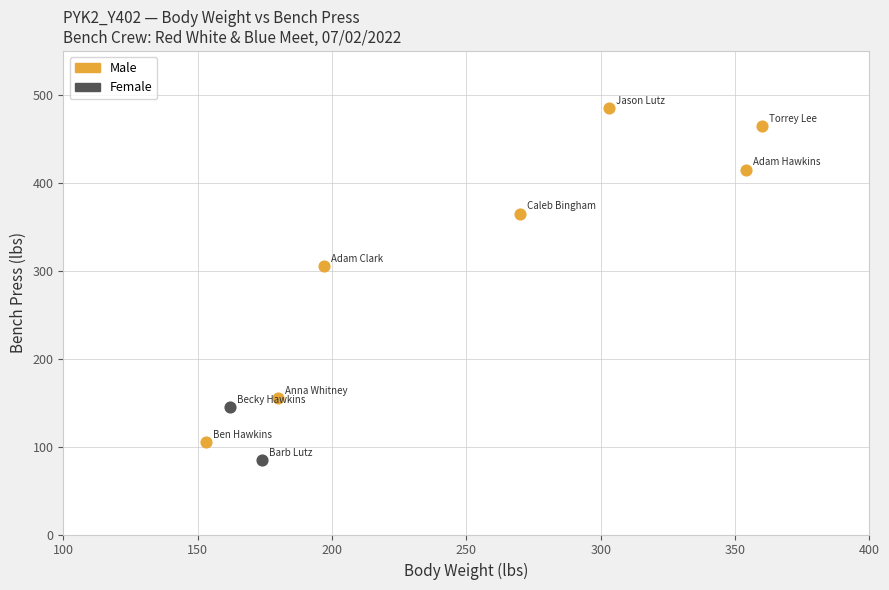

Which series contains the highest Y value?

Male